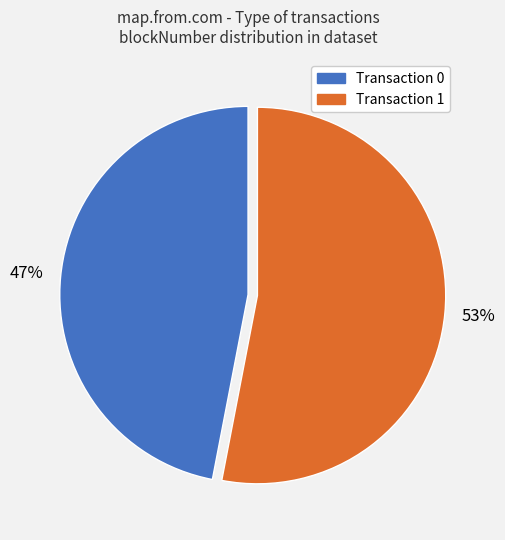

How many slices are in this pie chart?

2